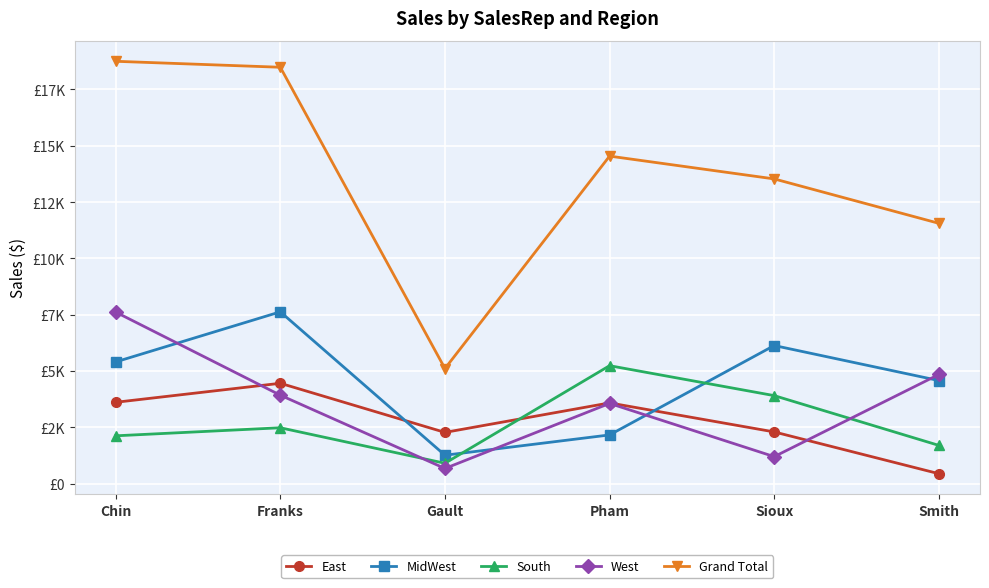

True or false: East has a value of 2294 at Sioux.

True